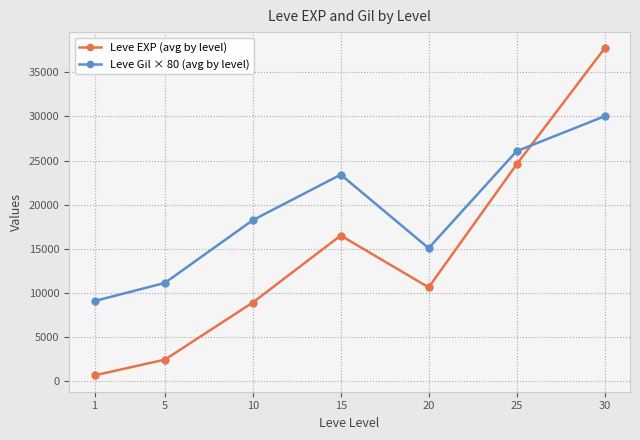

True or false: Leve EXP (avg by level) and Leve Gil × 80 (avg by level) intersect in this chart.

True